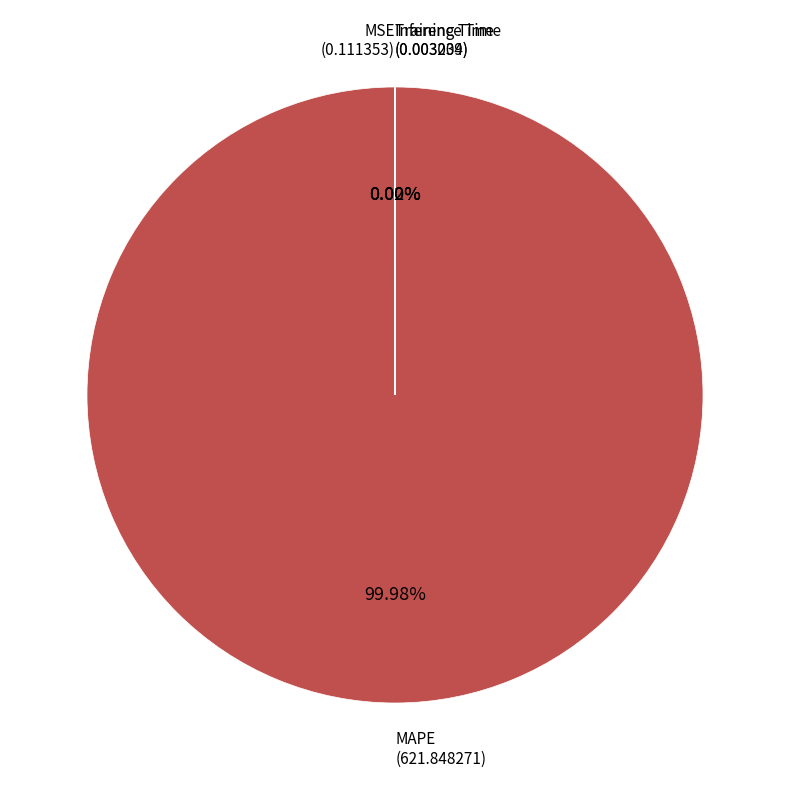

What is the largest slice in the pie chart?

MAPE